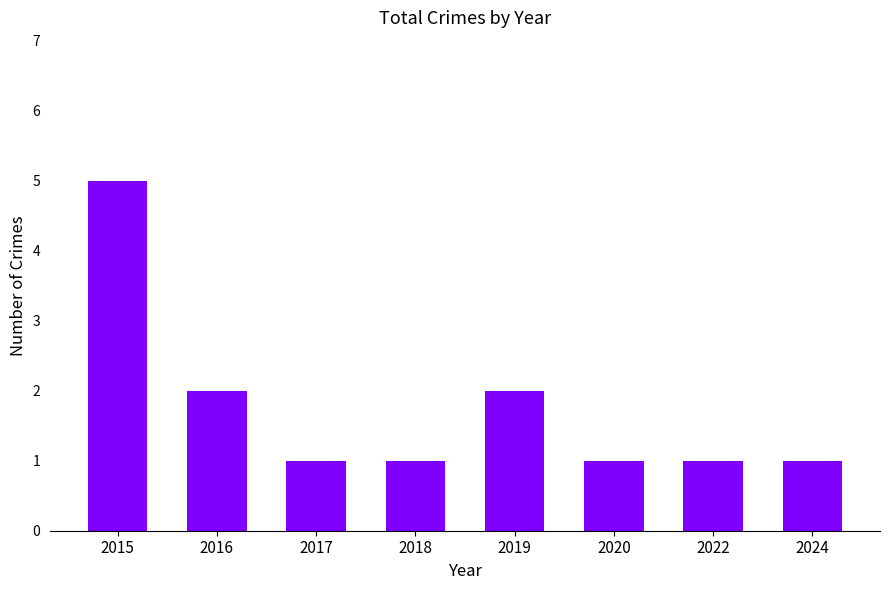

Does the chart contain any negative values?

No